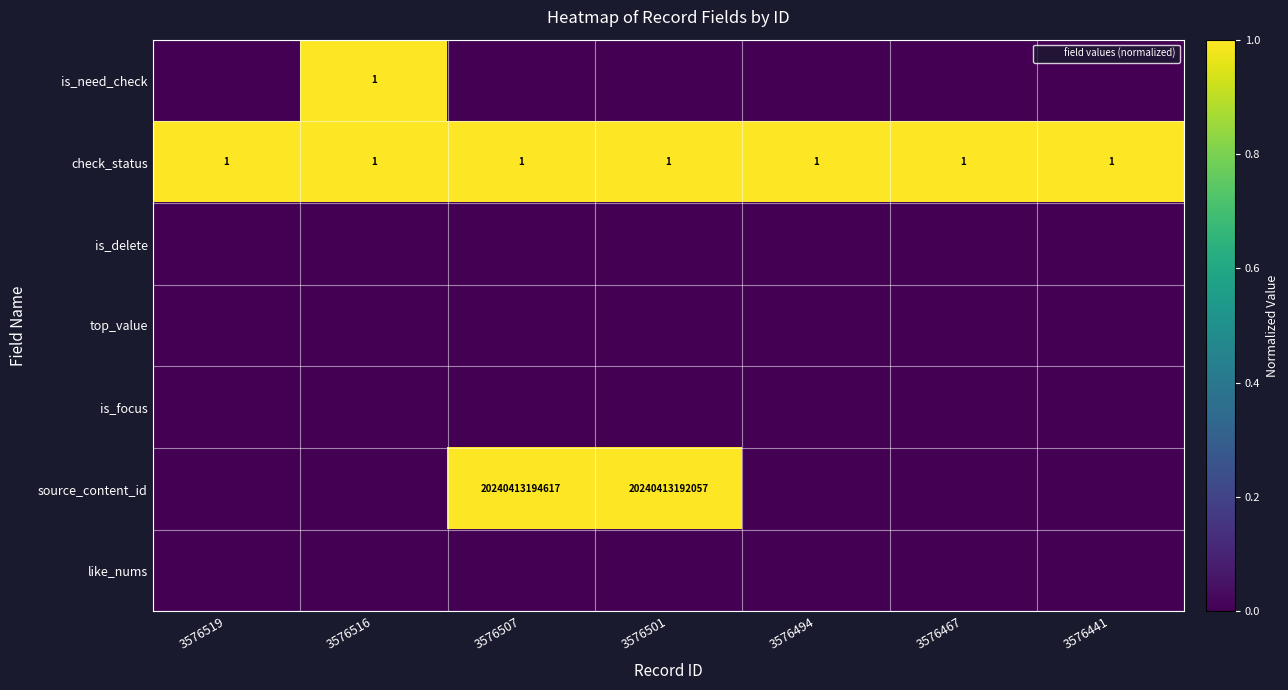

The is_need_check series shows -0.6 at 3576441. True or false?

False